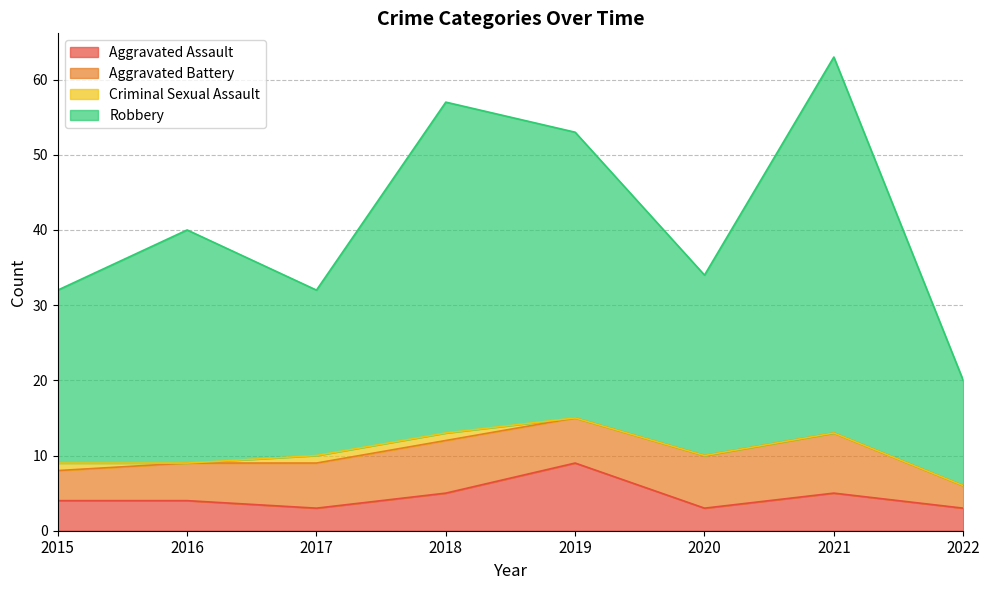

True or false: Robbery and Aggravated Assault cross at least once.

False